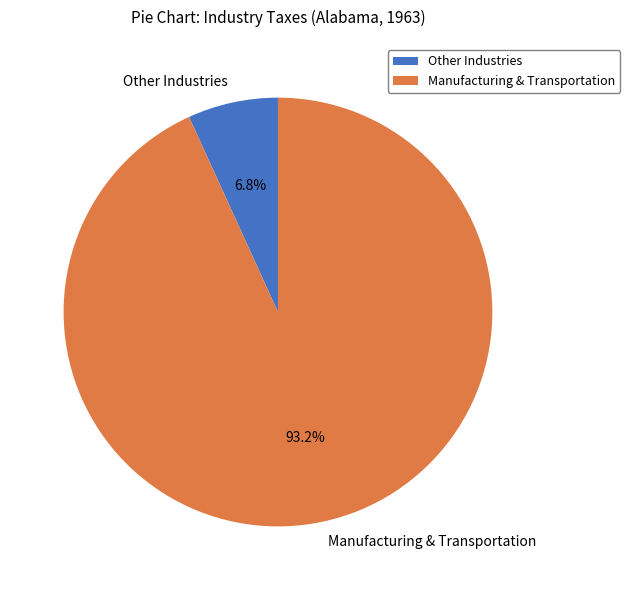

Rank the categories by value from lowest to highest.

Other Industries, Manufacturing & Transportation